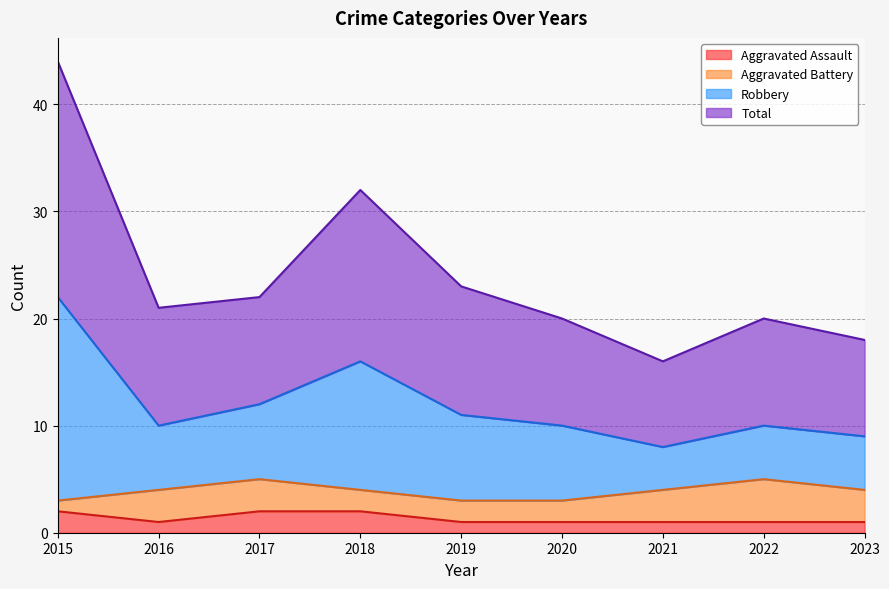

Which series has the widest spread of values?

Robbery